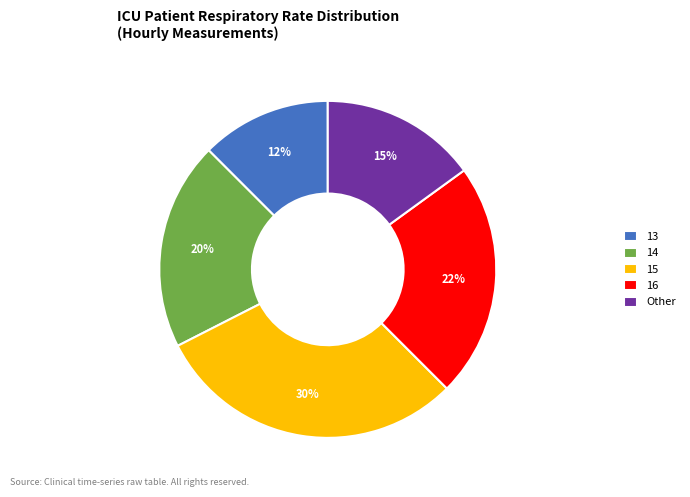

Which has a higher value, 13 or 15?

15